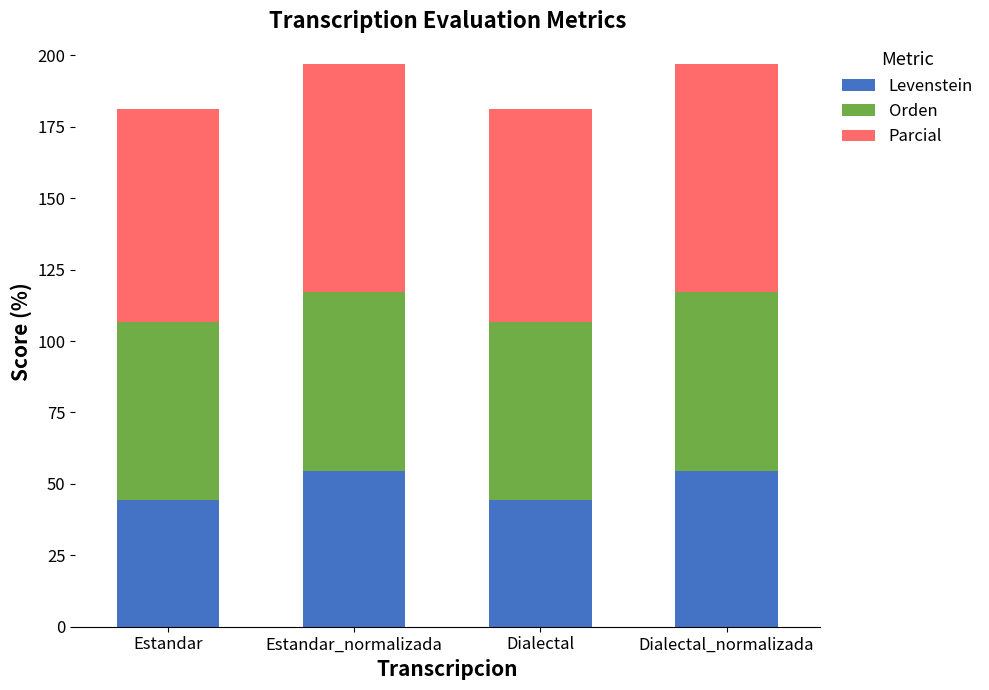

Is it true that Levenstein equals 97.2 at Dialectal_normalizada?

False